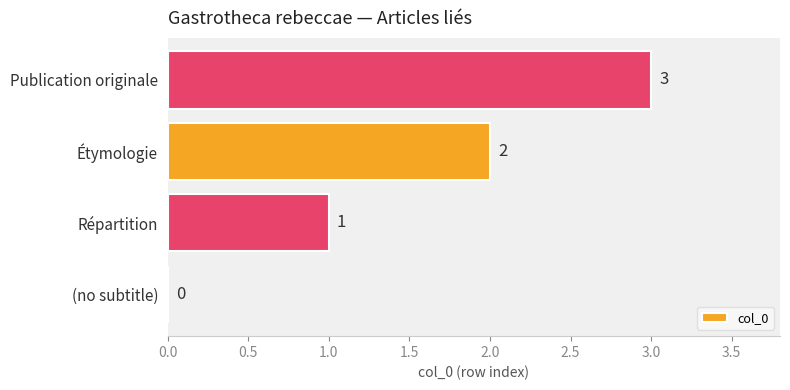

What is the greatest value displayed?

3